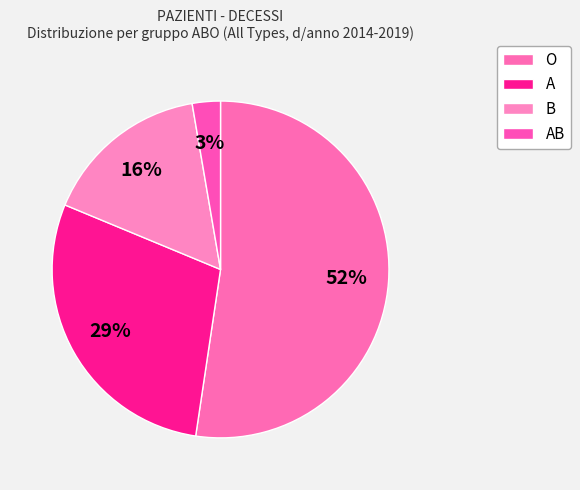

Which slice is the smallest?

AB